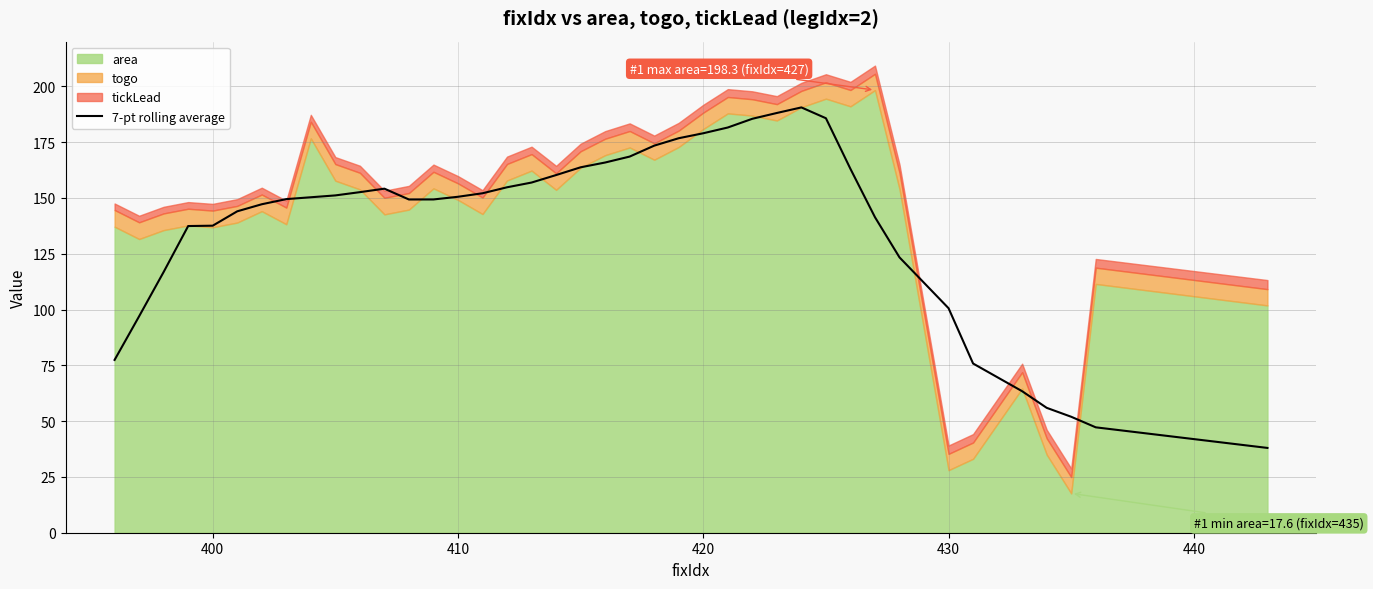

What is the lowest value of the 7-pt rolling average series?

38.0